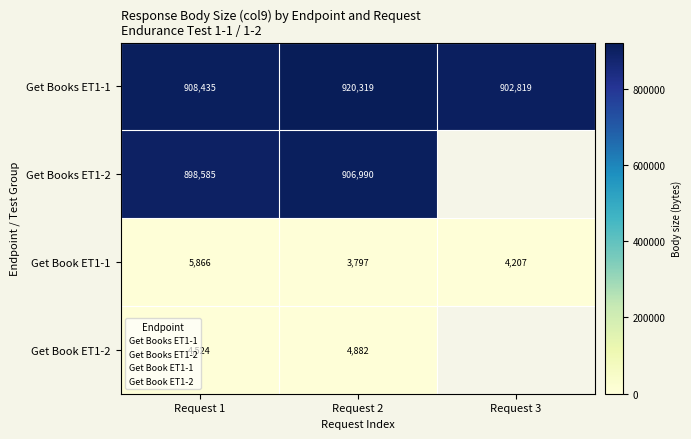

What is the sum of all Get Books ET1-1 values?

2731573